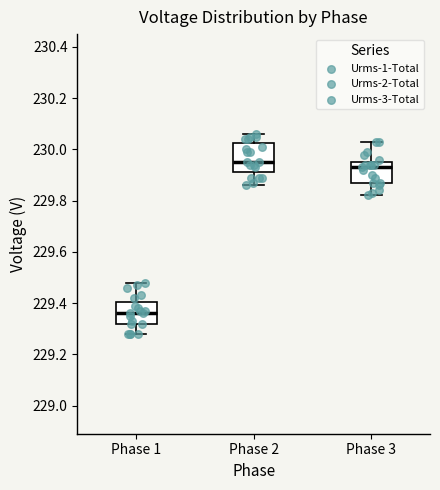

Comparing the boxes themselves (not the whiskers), which one is the tallest?

Phase 2